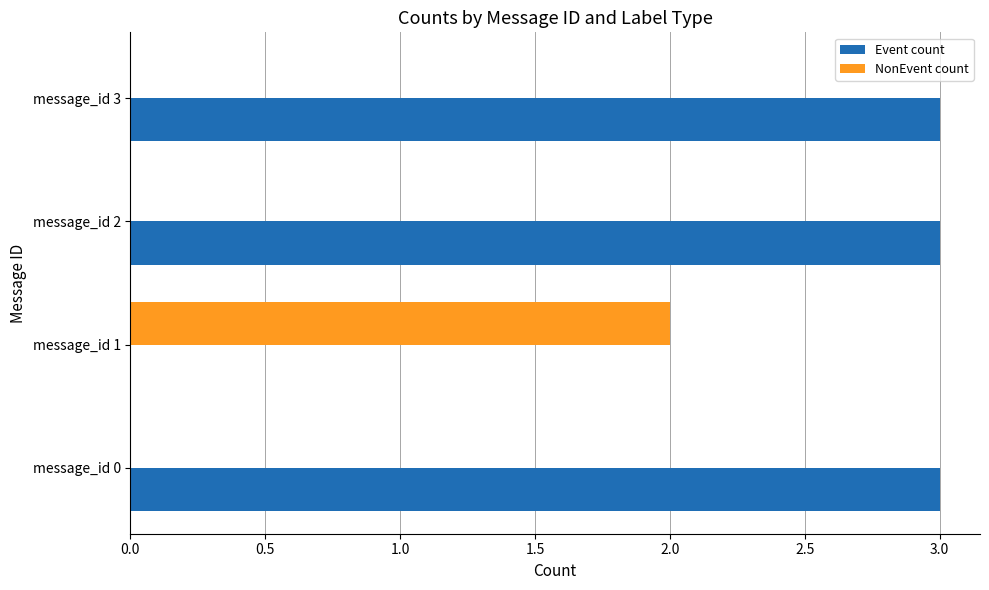

Which series has the largest range (max minus min)?

Event count